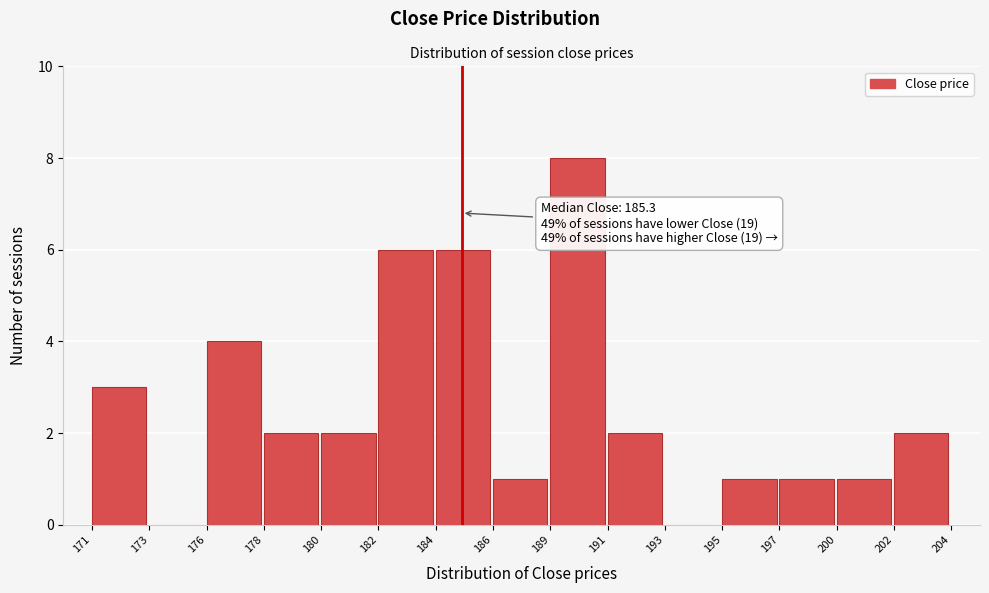

Reading right to left, transcribe all the data shown in this chart.

202=2	200=1	197=1	195=1	193=0	191=2	189=8	186=1	184=6	182=6	180=2	178=2	176=4	173=0	171=3